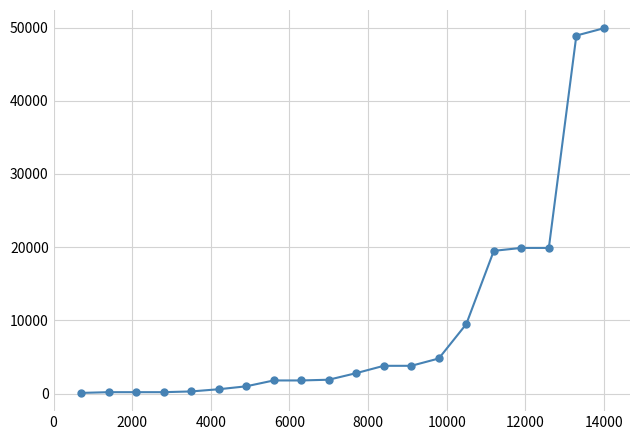

What is the difference between the second highest and minimum values?

48800